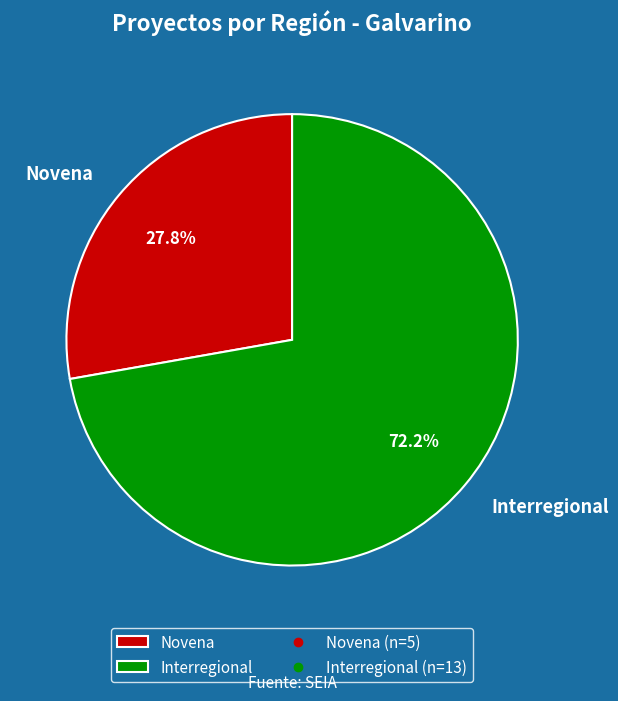

Which slice is the smallest?

Novena